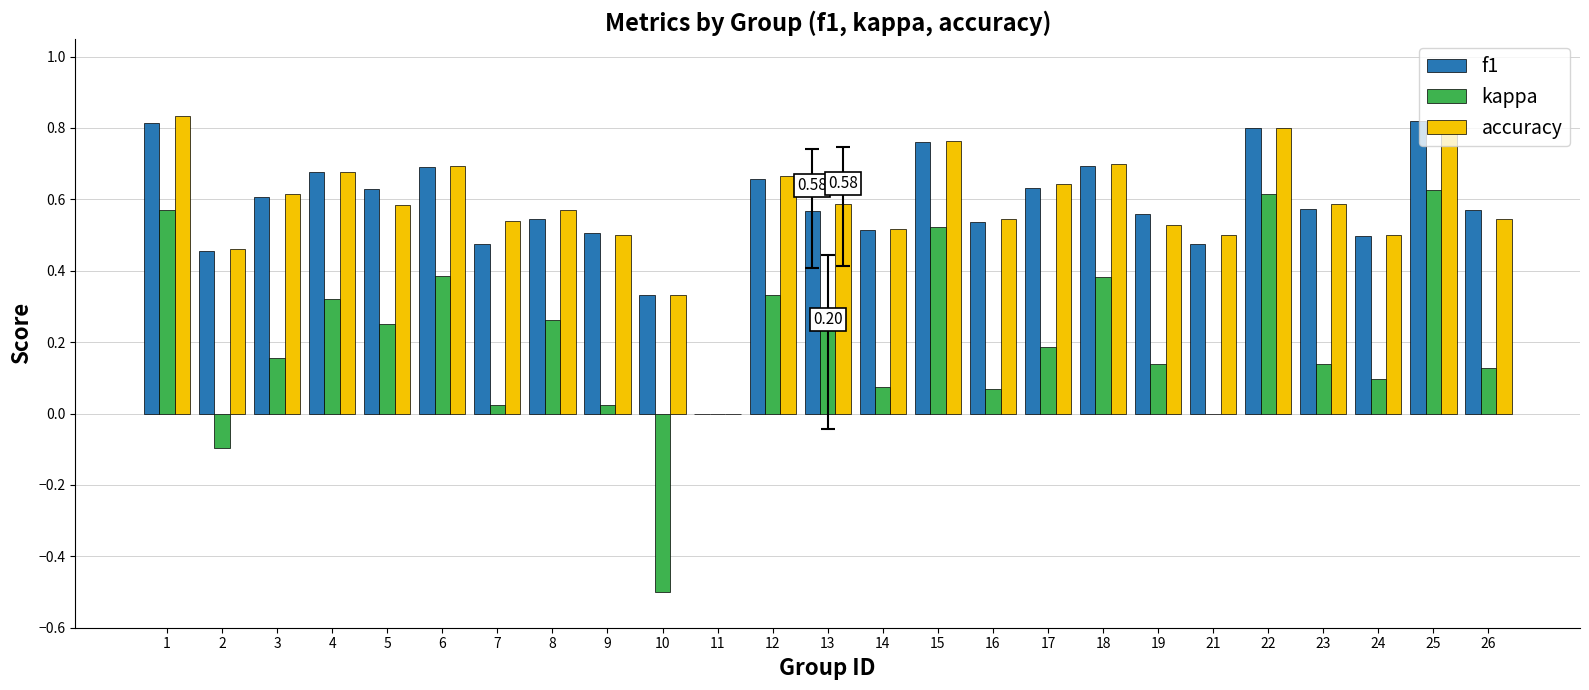

How many groups of bars are there?

25